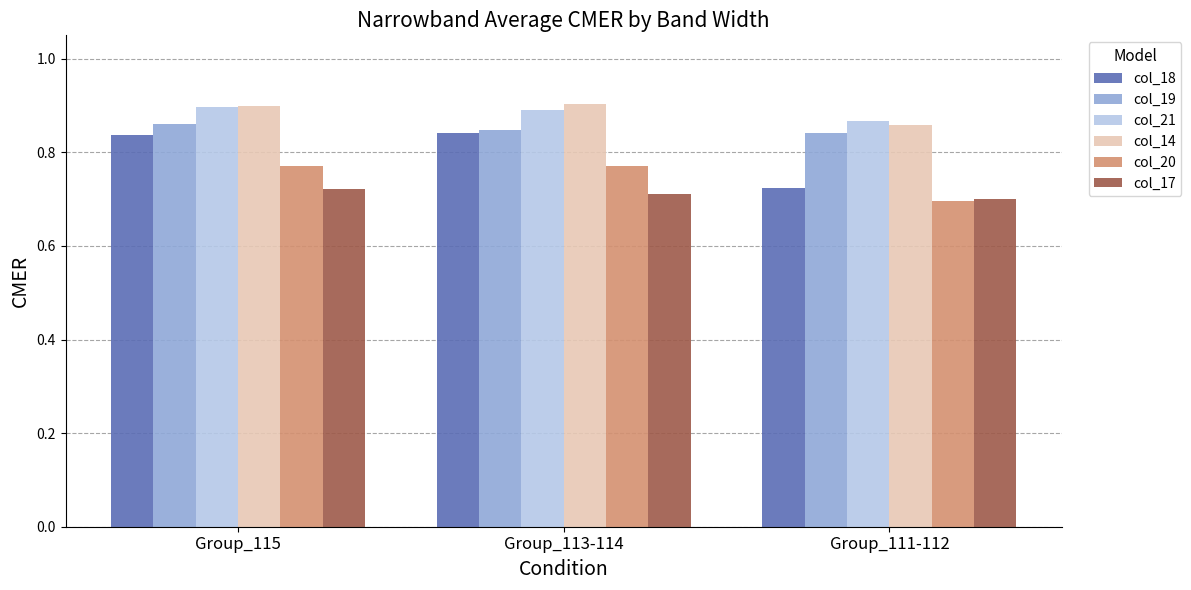

At which label does col_17 reach its peak?

Group_115